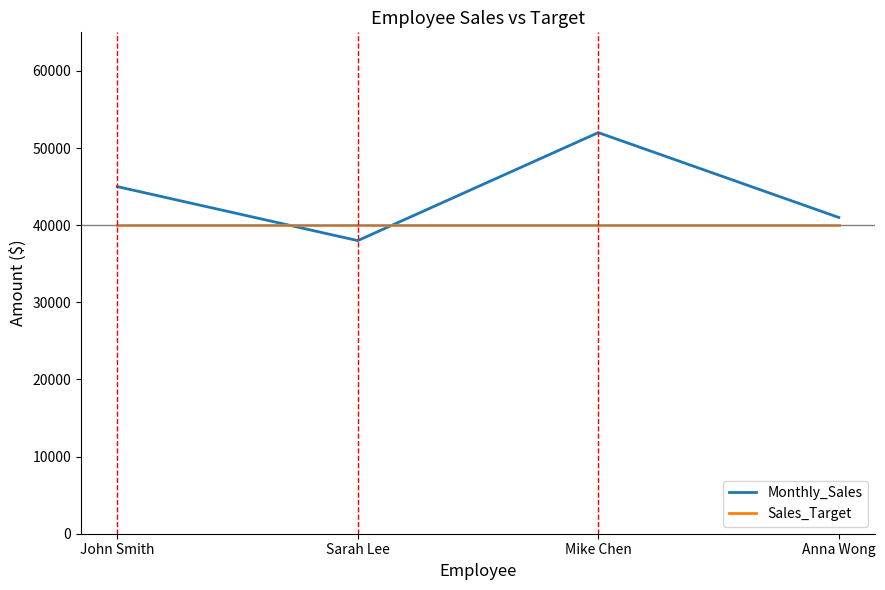

What position from the left is Anna Wong?

4